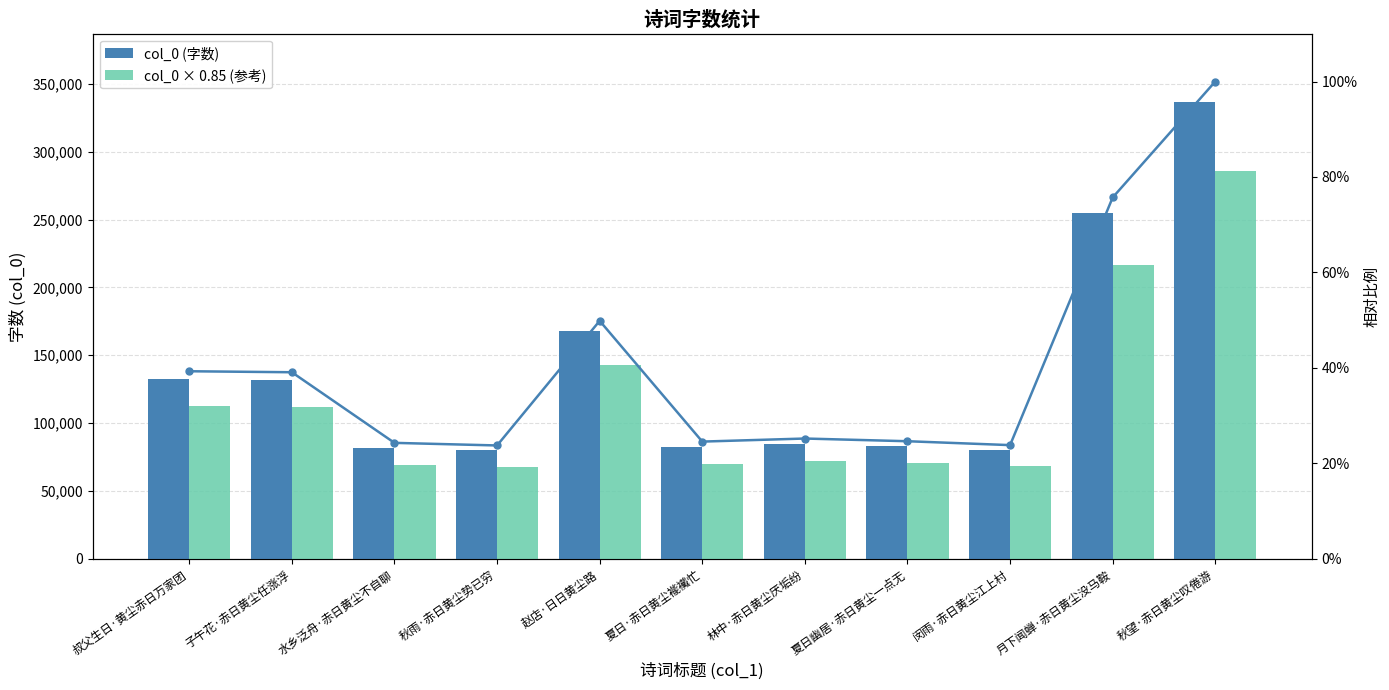

Which series has the largest total across all categories?

col_0 (字数)